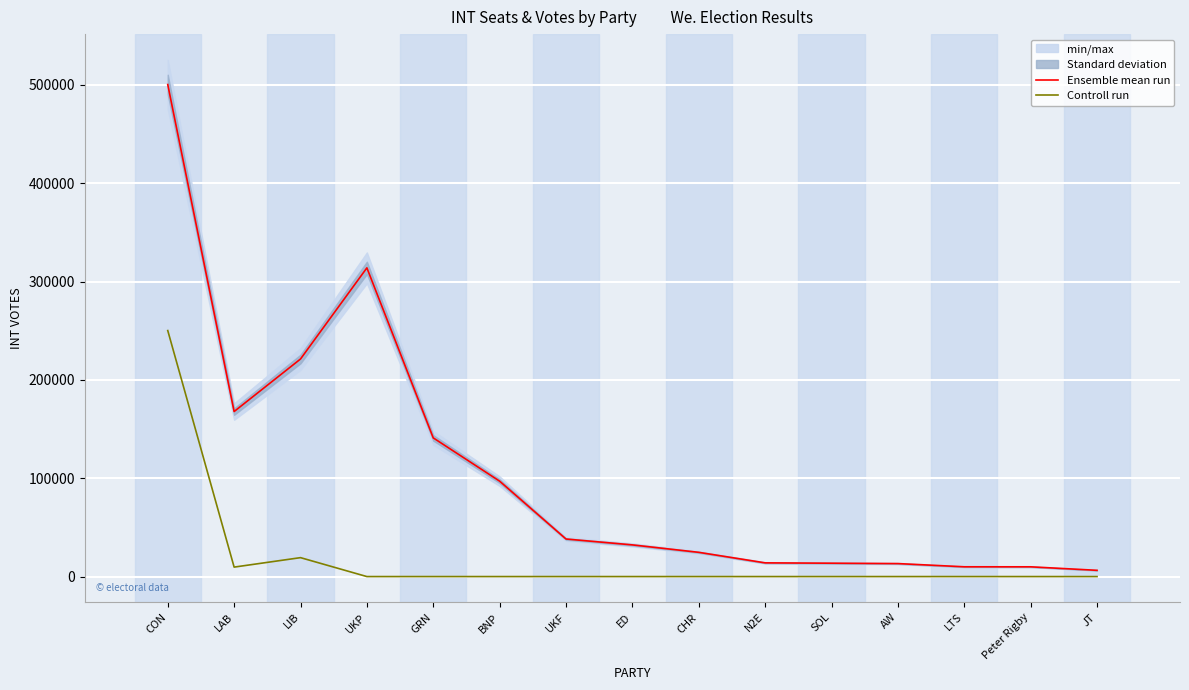

Reading right to left, what are all the values shown in this chart?

Ensemble mean run: 6354.0	9916.0	9940.0	13201.0	13599.0	13939.0	24646.0	32211.0	38185.0	97013.0	141016.0	313921.0	221235.0	167833.0	500331.0
Controll run: 0.0	0.0	0.0	0.0	0.0	0.0	0.0	0.0	0.0	0.0	0.0	0.0	19243.5	9621.8	250165.5